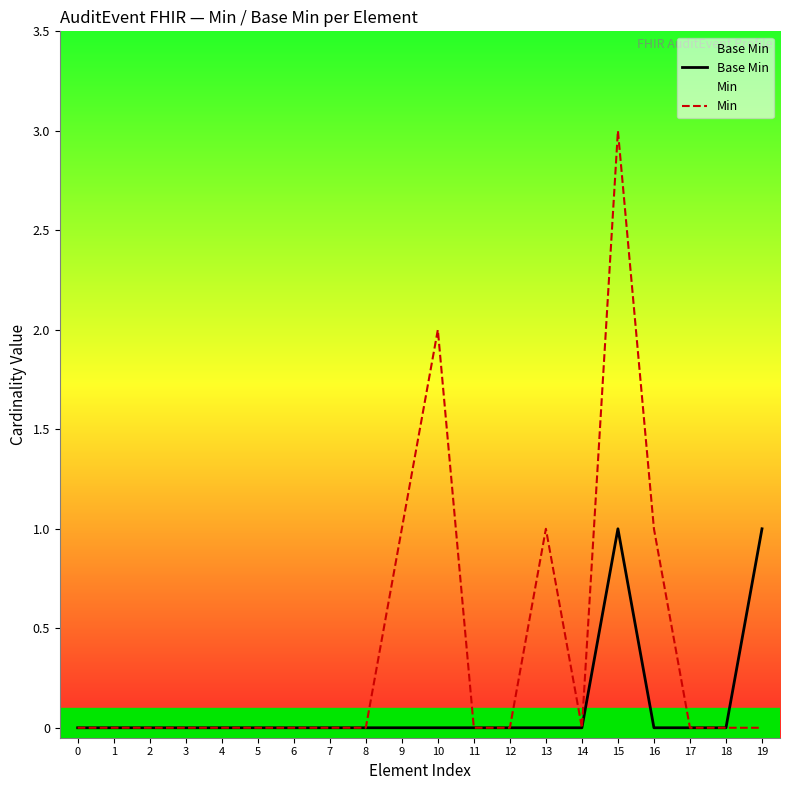

Does the chart have visible grid lines?

No